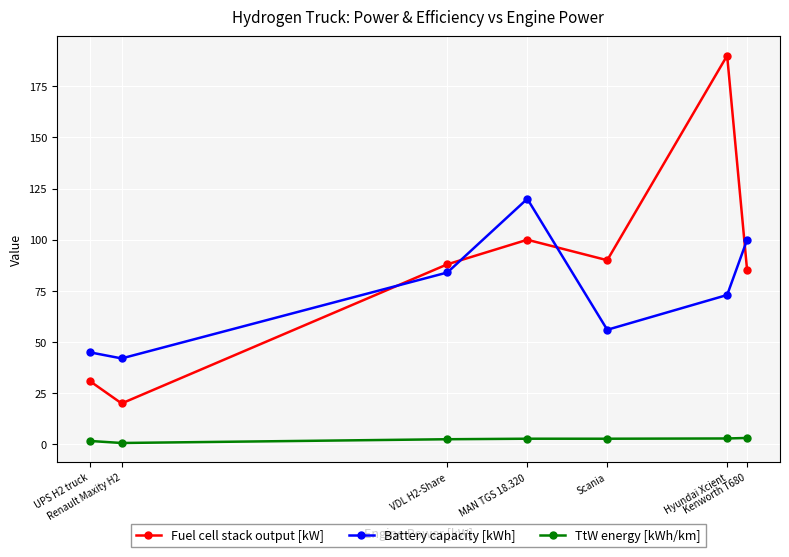

What position from the left is Hyundai Xcient?

6